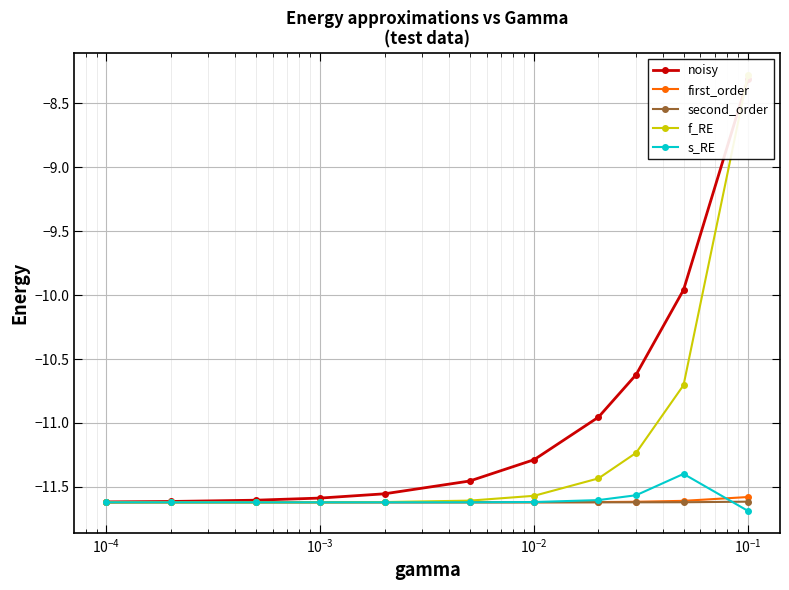

What is the highest value of the second_order series?

-11.6